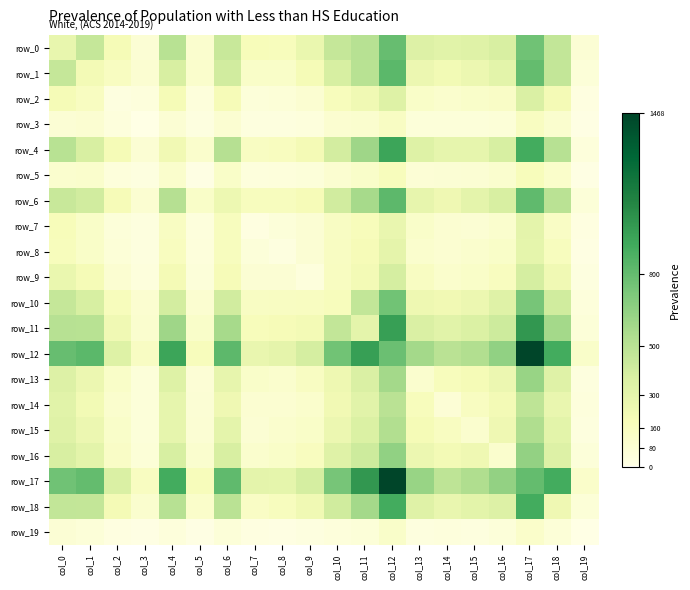

True or false: row_15 has a value of 77 at col_2.

False